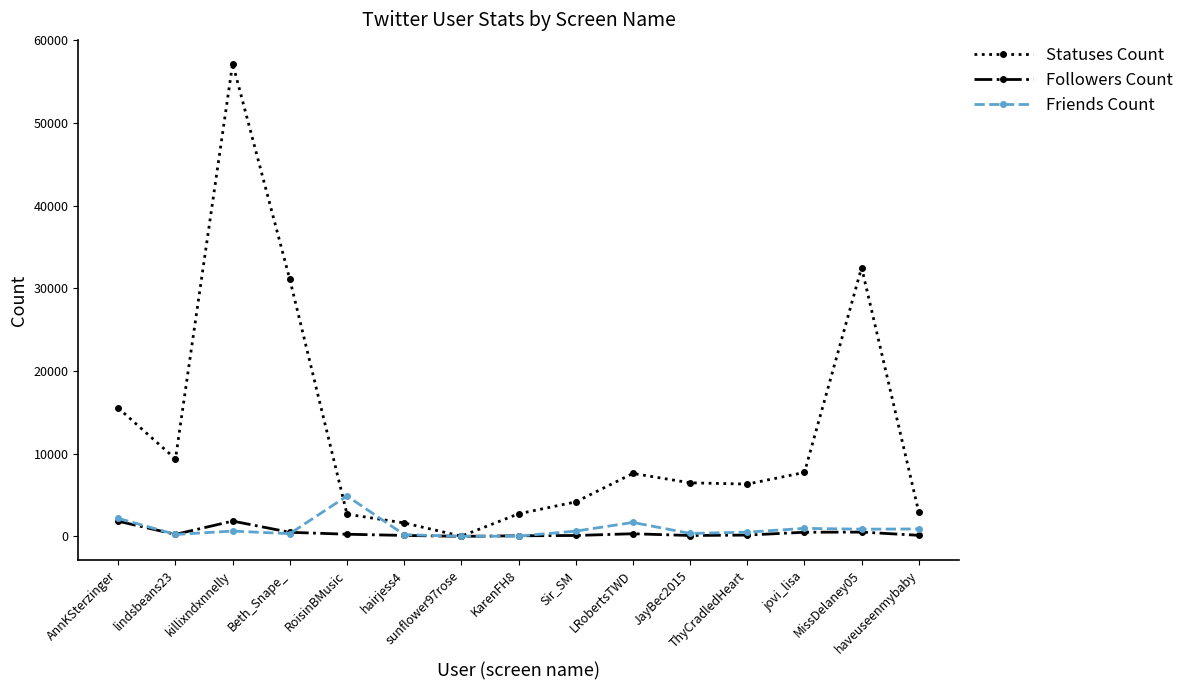

How many lines are shown in the chart?

3